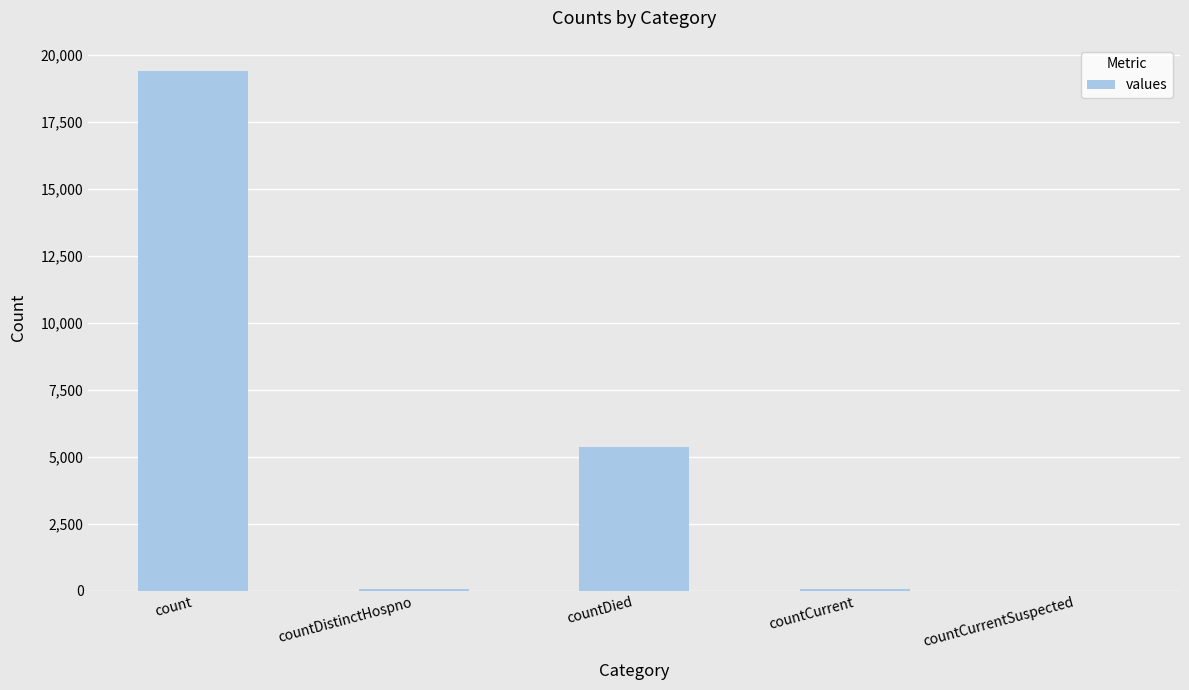

At which label does the data first exceed 60?

count